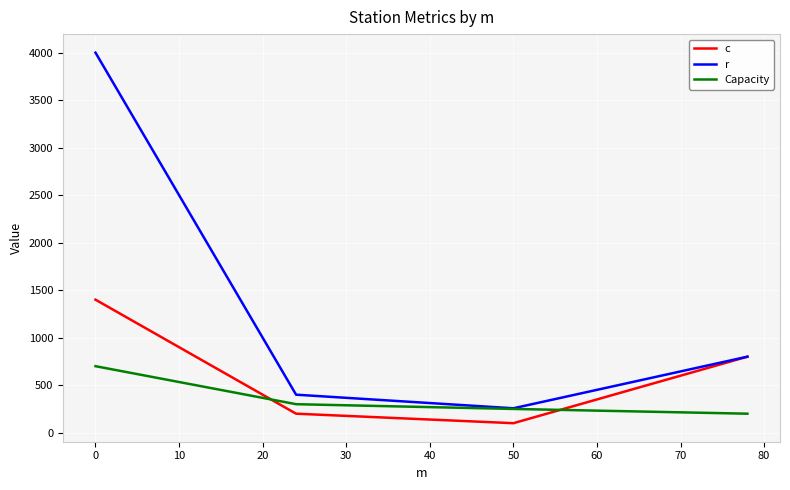

After their last crossing, which series has the higher values: Capacity or c?

c